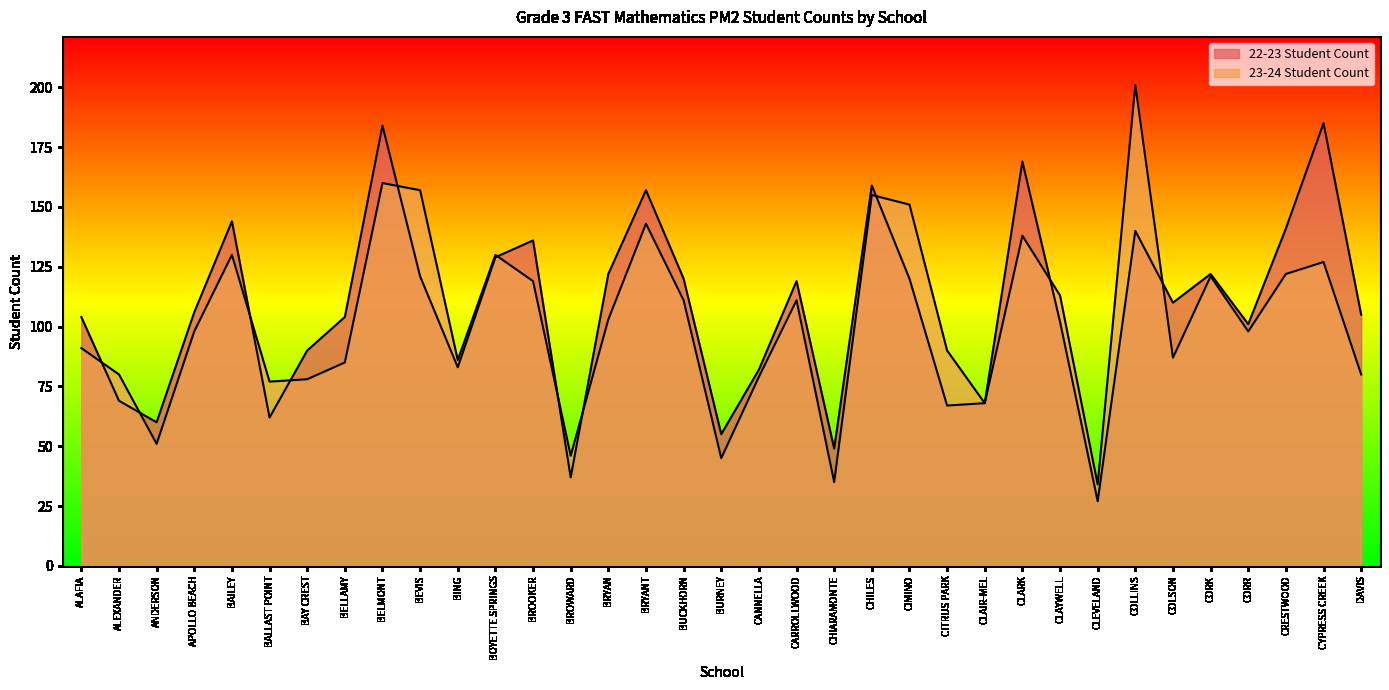

Reading left to right, what are all the values shown in this chart?

22-23 Student Count: 104	69	60	106	144	62	90	104	184	121	83	129	136	37	122	157	120	55	82	119	49	159	120	67	68	169	102	27	140	110	122	101	141	185	105
23-24 Student Count: 91	80	51	98	130	77	78	85	160	157	86	130	119	46	103	143	111	45	79	111	35	155	151	90	68	138	113	34	201	87	121	98	122	127	80